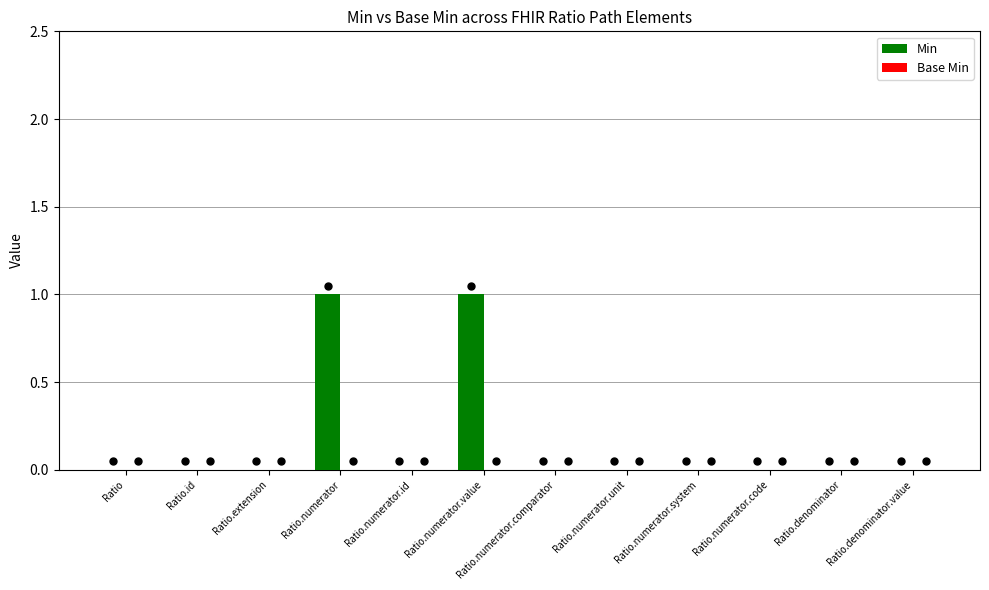

Which has a higher value, Ratio.denominator or Ratio.numerator.value?

Ratio.numerator.value